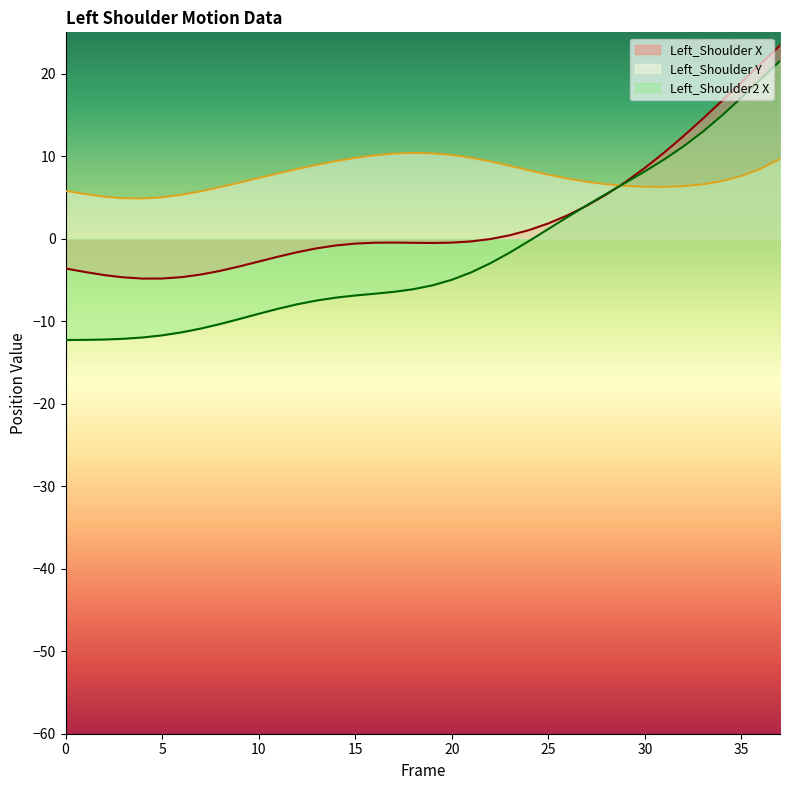

What is the spread (max minus min) of values at 1?

17.7